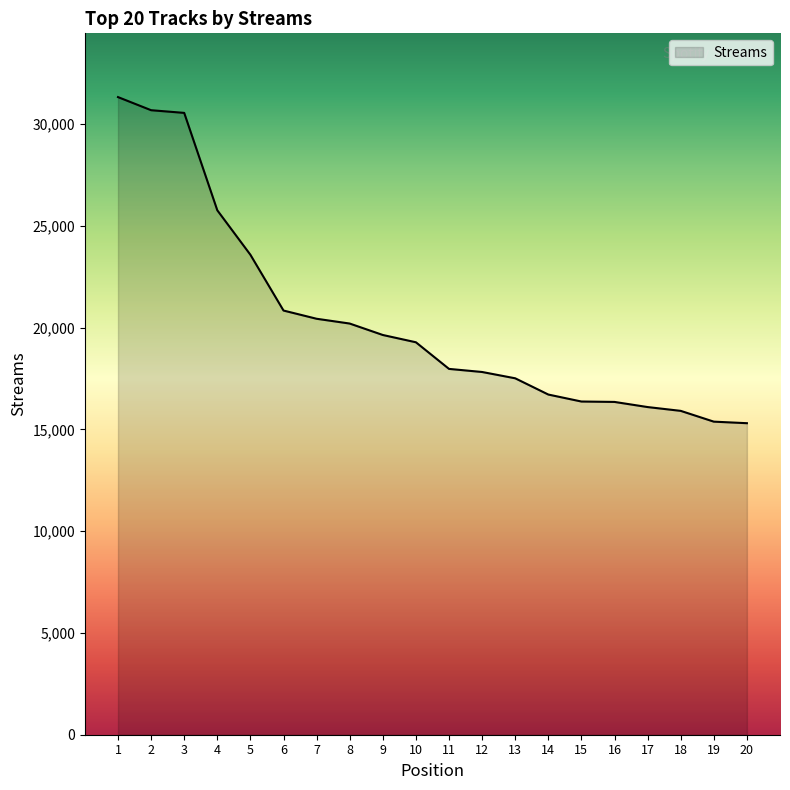

Approximately how many times larger is the value at 2 compared to 9?

1.6